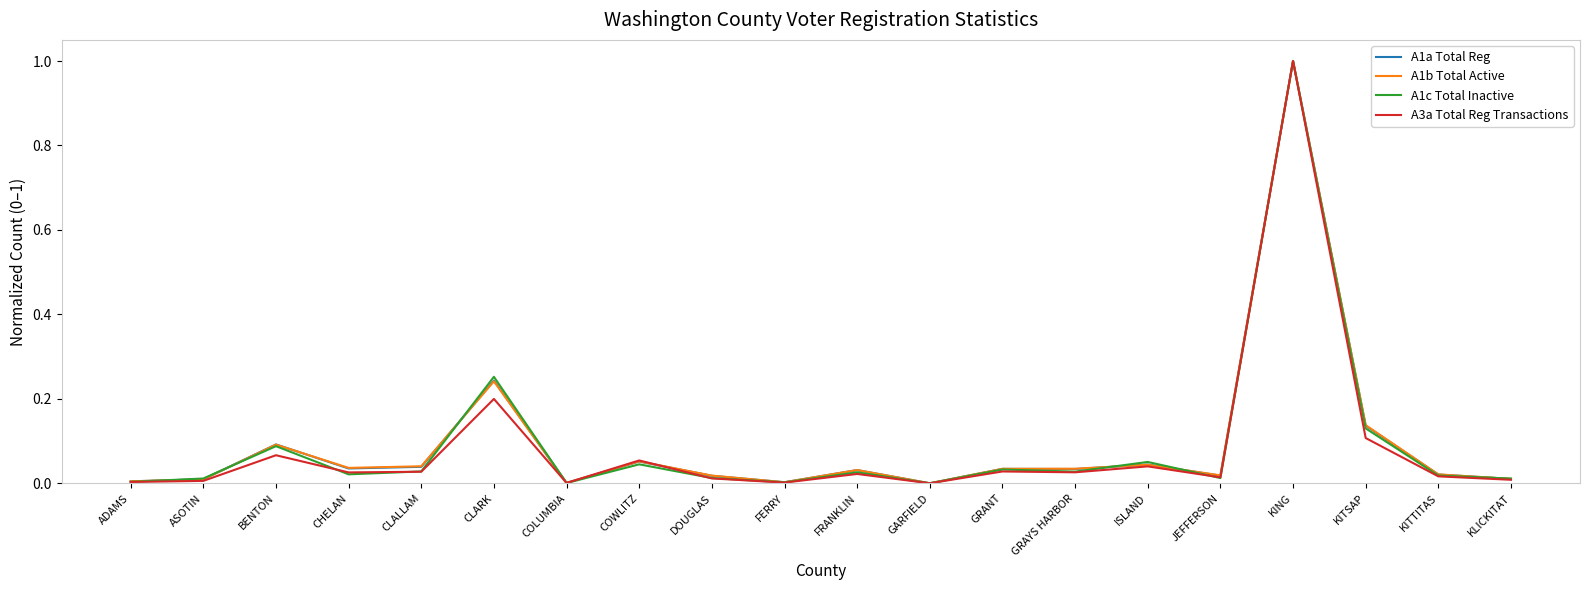

Is the value of A1a Total Reg at ASOTIN greater than the value of A1b Total Active at CLALLAM?

No